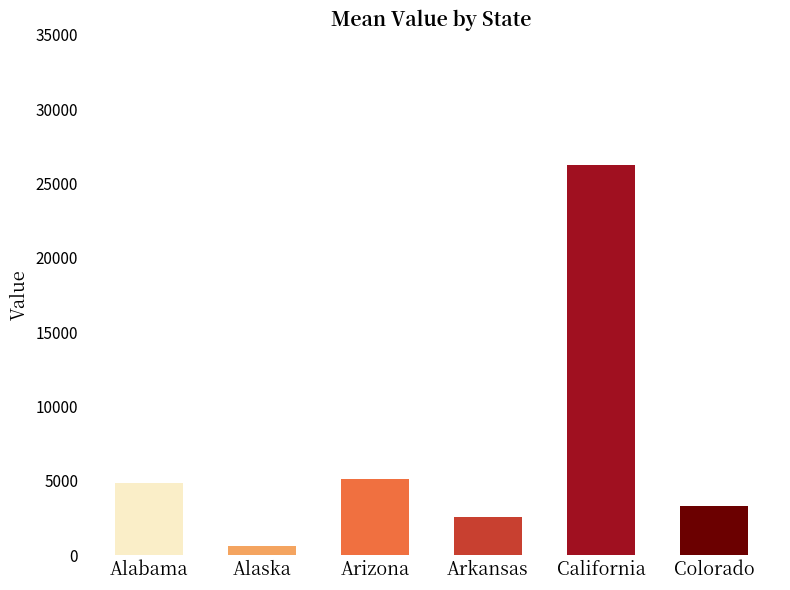

Does the chart contain any negative values?

No